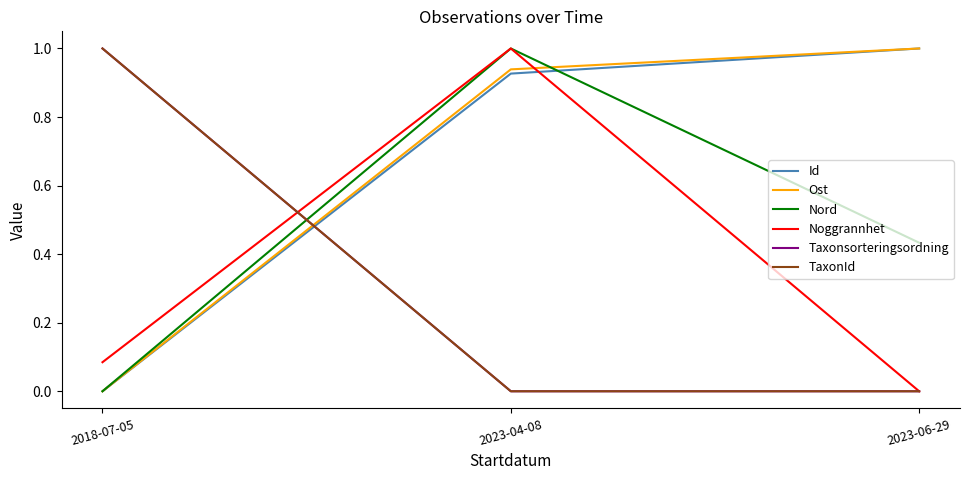

What is the total value across all series at 2023-04-08?

3.9